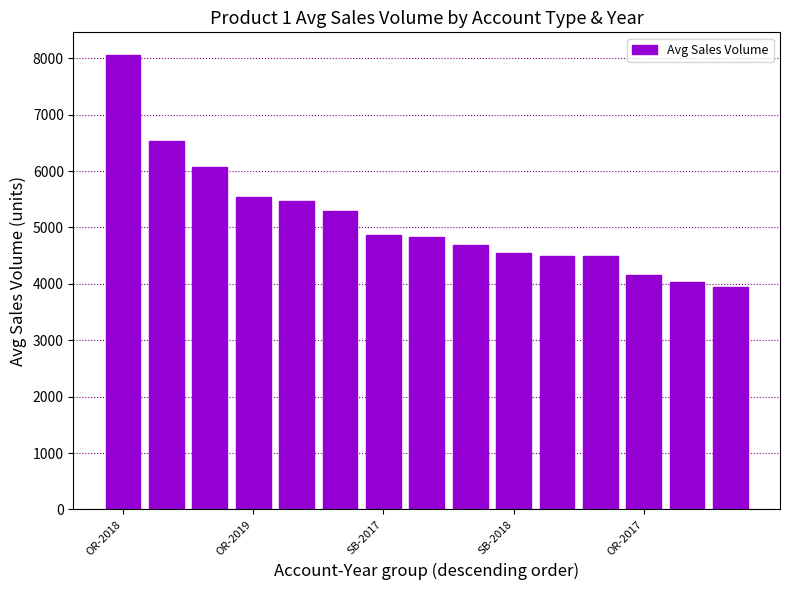

What is the minimum value shown in the chart?

3939.1